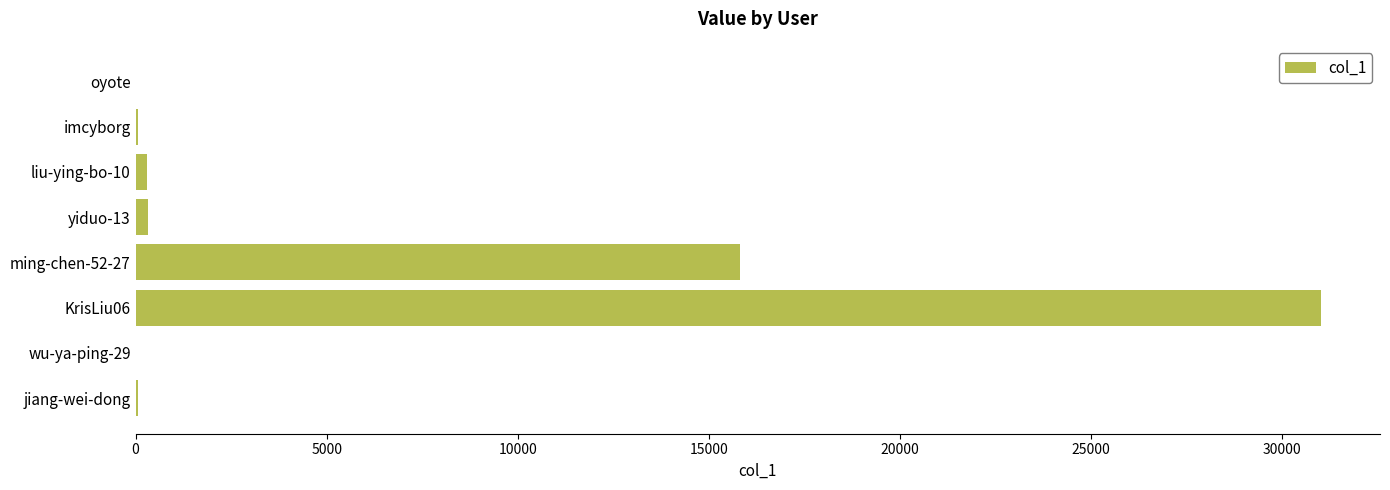

What is the sum of all values?

47551